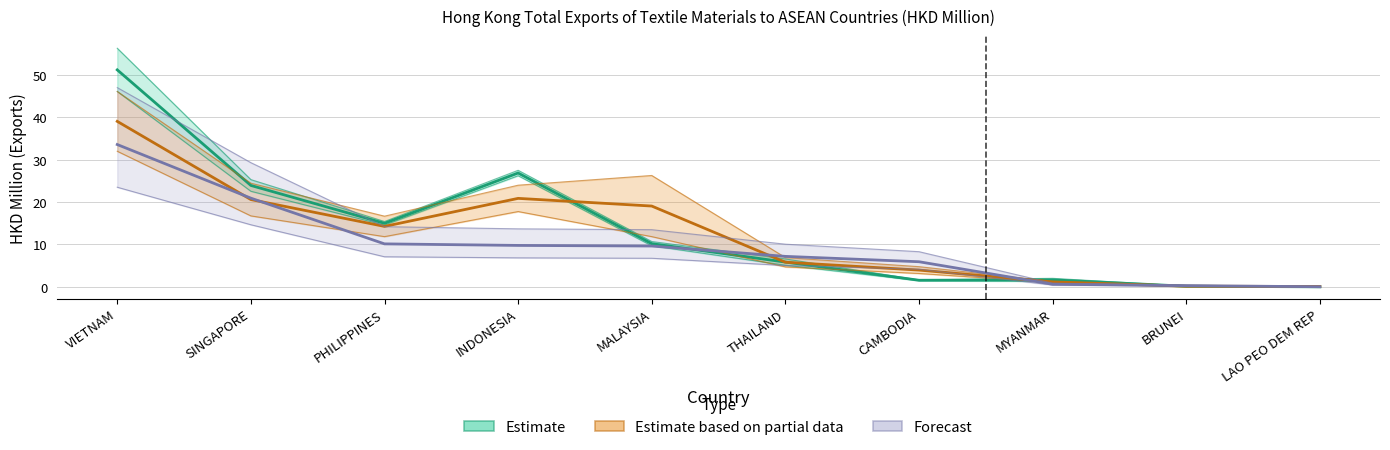

List the series in order of their overall mean, highest first.

Estimate, Estimate based on partial data, Forecast